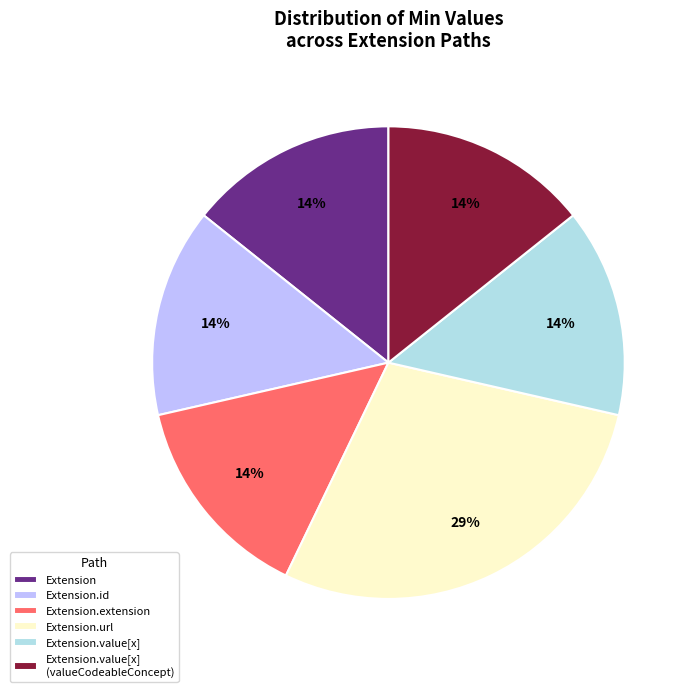

To the nearest percent, what is the combined percentage of Extension.url and Extension.value[x] (valueCodeableConcept)?

43%